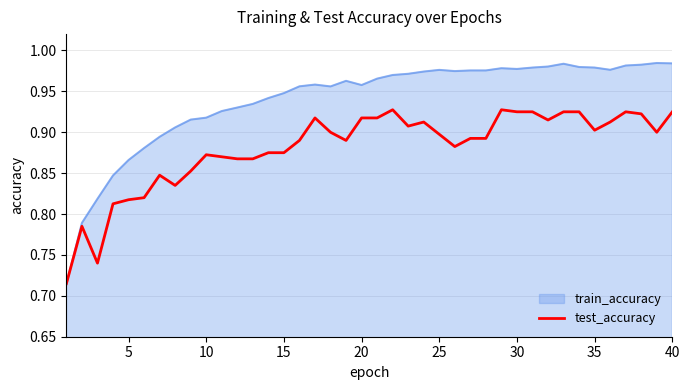

Which series has the largest total across all categories?

train_accuracy